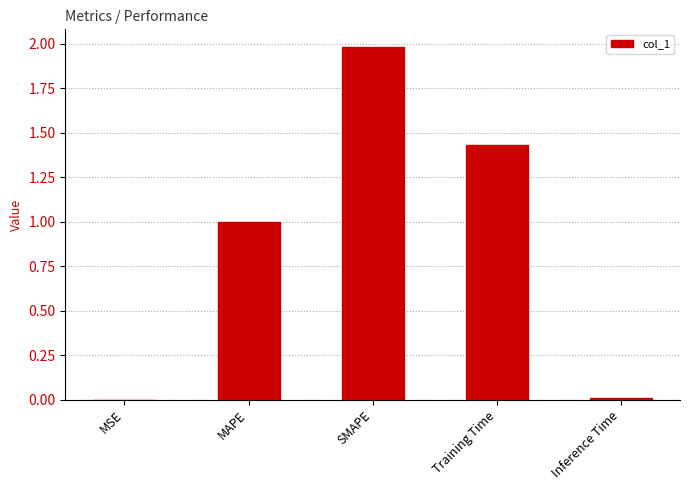

What is the greatest value displayed?

2.0